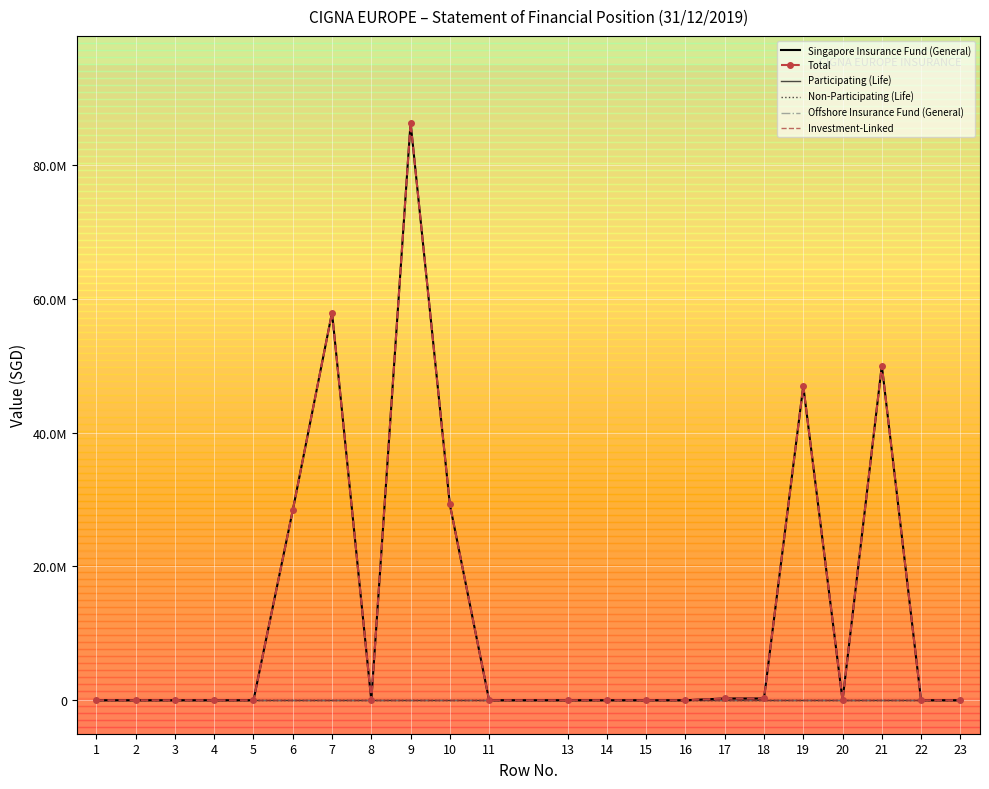

True or false: Total and Participating (Life) cross at least once.

False